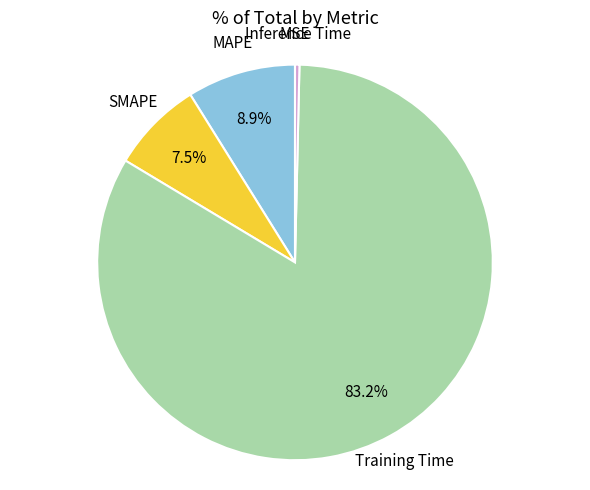

Does any single category account for the majority?

Yes